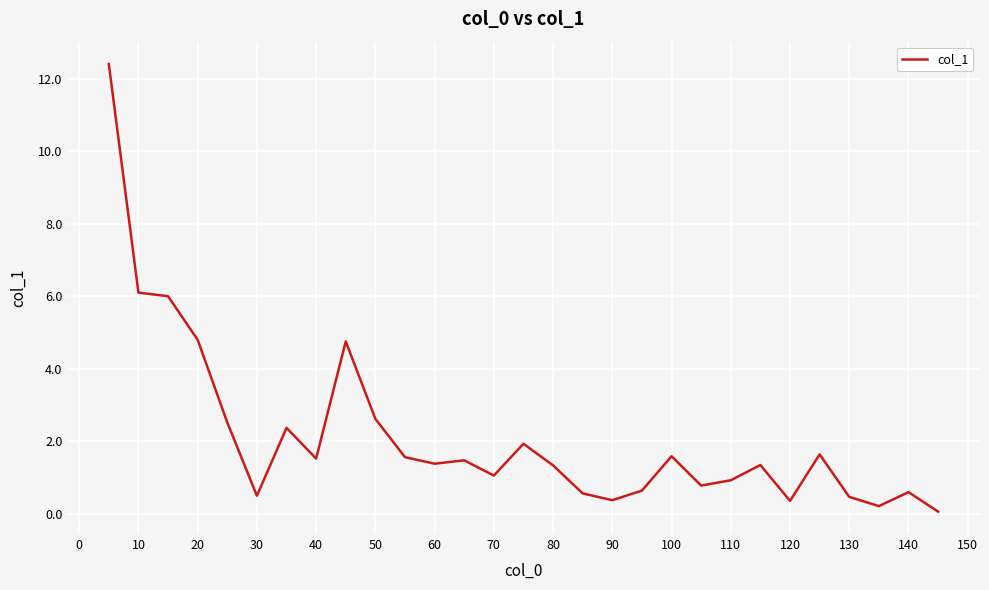

What is the maximum value shown in the chart?

12.4